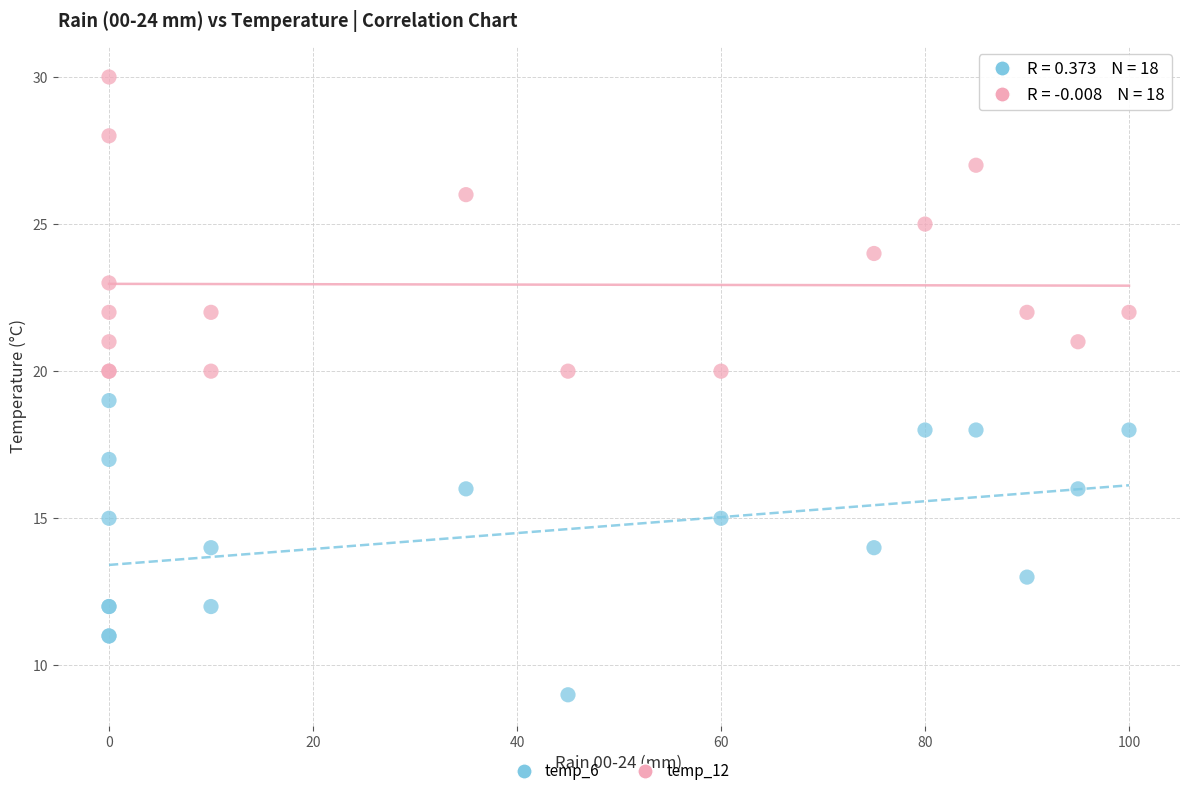

What is the X range (max minus min) for the scatter plot?

100